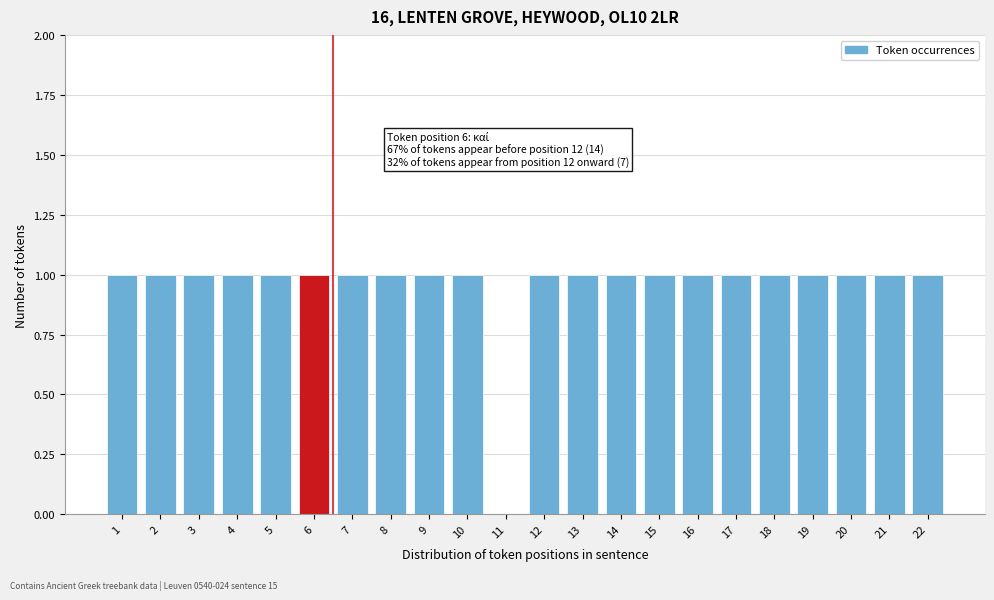

Reading left to right, extract all data points from this chart.

1=1	2=1	3=1	4=1	5=1	6=1	7=1	8=1	9=1	10=1	11=0	12=1	13=1	14=1	15=1	16=1	17=1	18=1	19=1	20=1	21=1	22=1